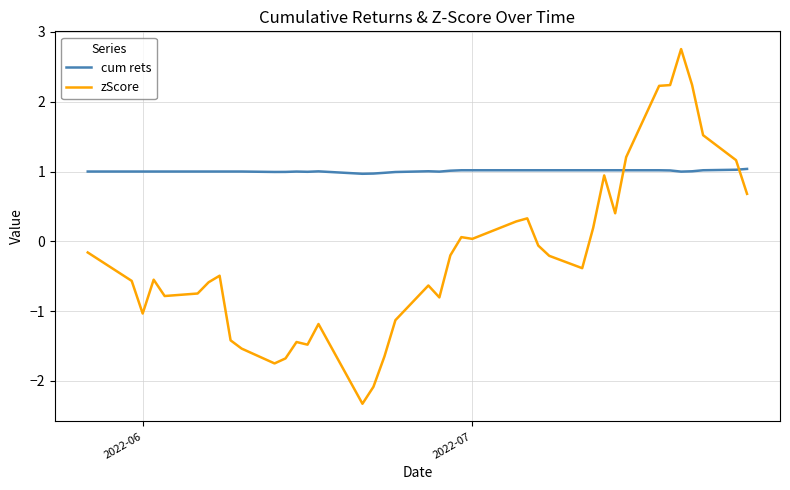

Which series has the largest total across all categories?

cum rets